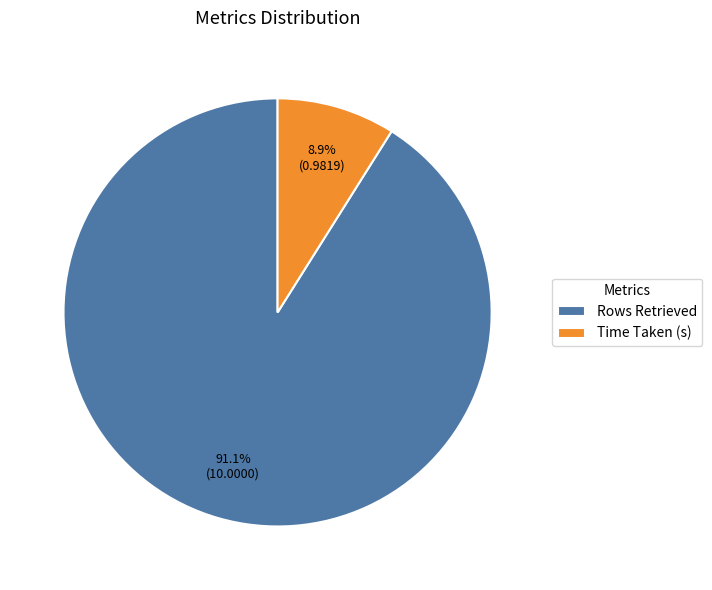

True or false: Time Taken (s) accounts for 1% of the total.

False